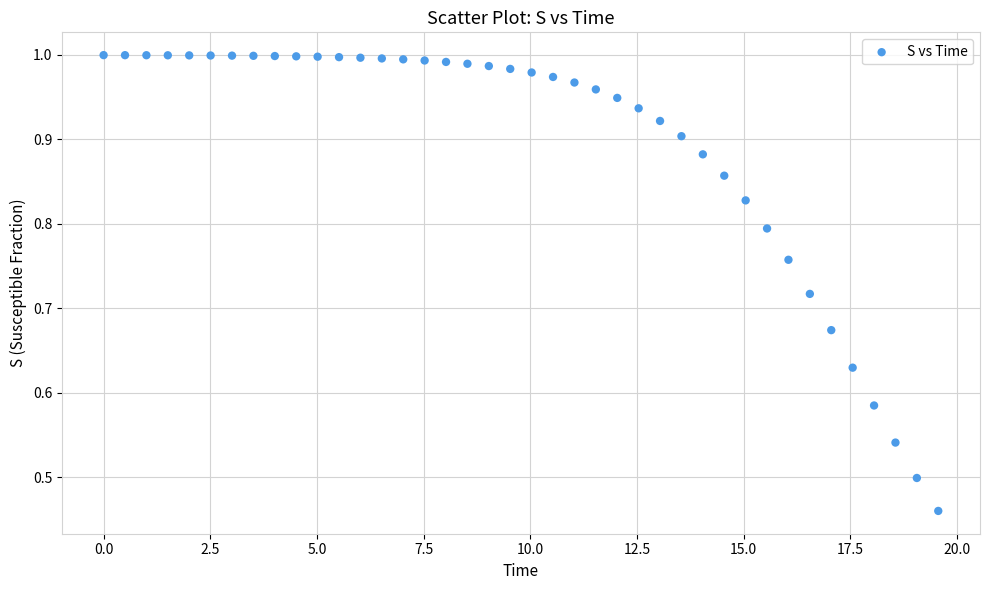

What is the range of X values (max minus min)?

19.6